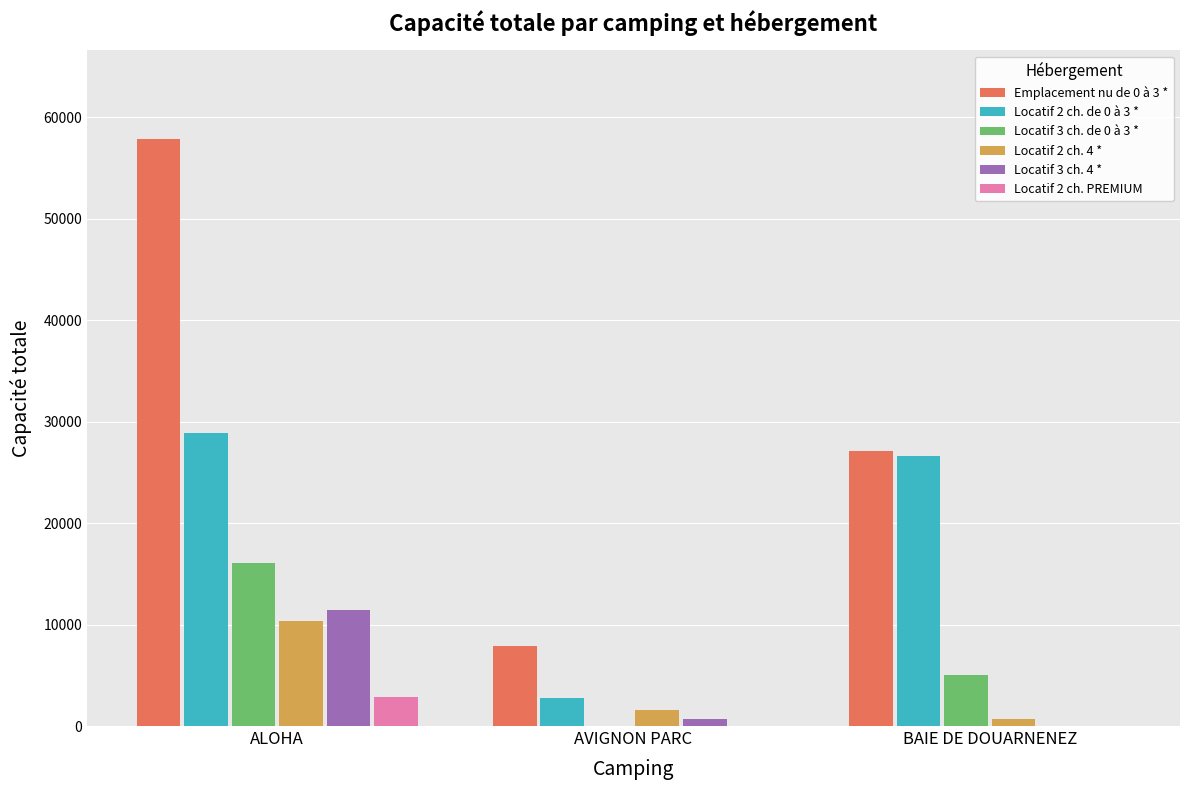

Which series has the largest total across all categories?

Emplacement nu de 0 à 3 *